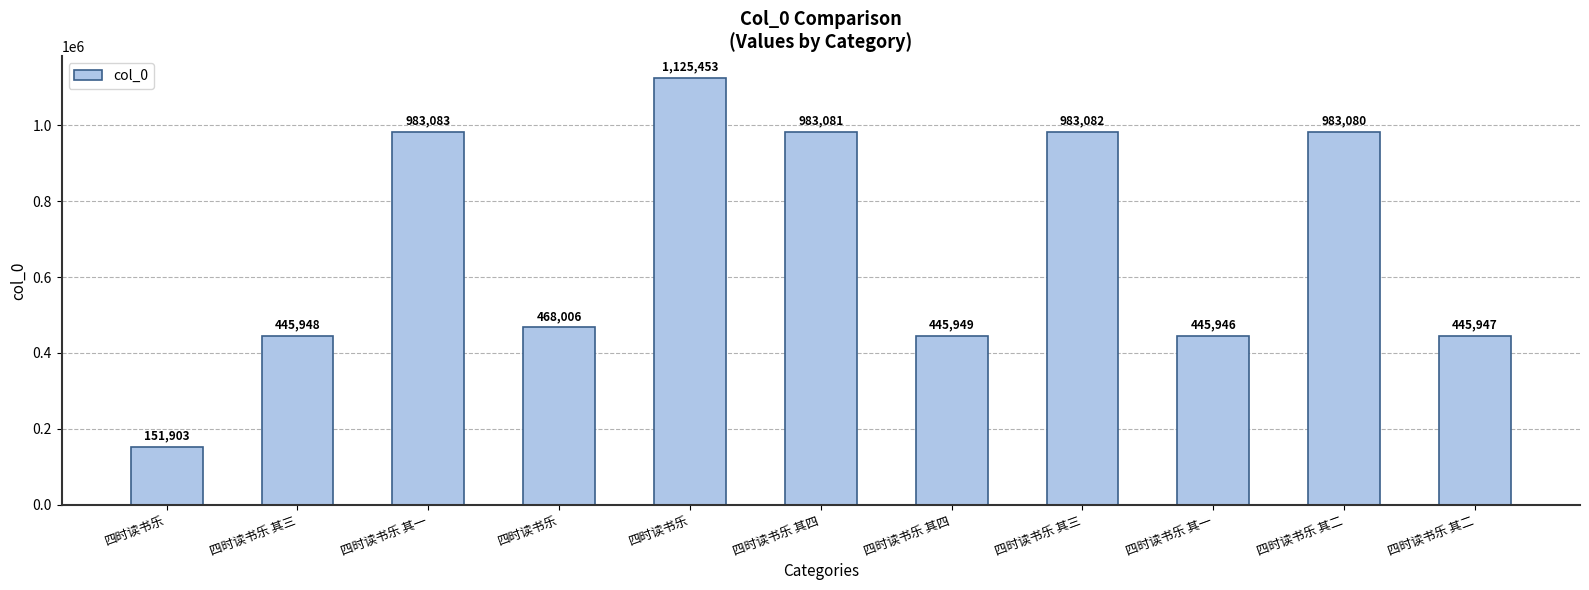

Where does the data first go above 468006?

四时读书乐 其一